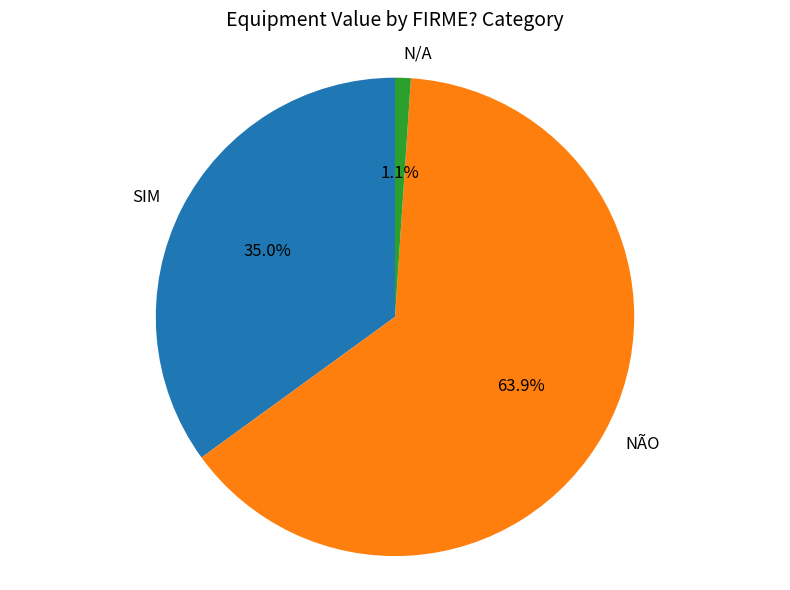

Rank the categories by value from highest to lowest.

NÃO, SIM, N/A